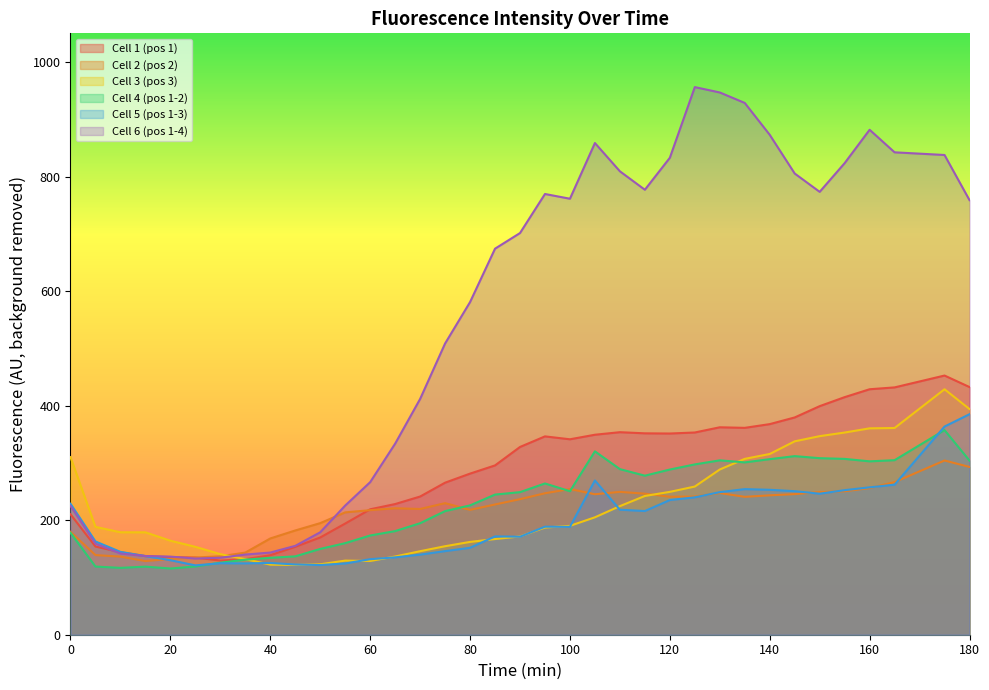

The Cell 2 (pos 2) series shows 379.4 at 90. True or false?

False